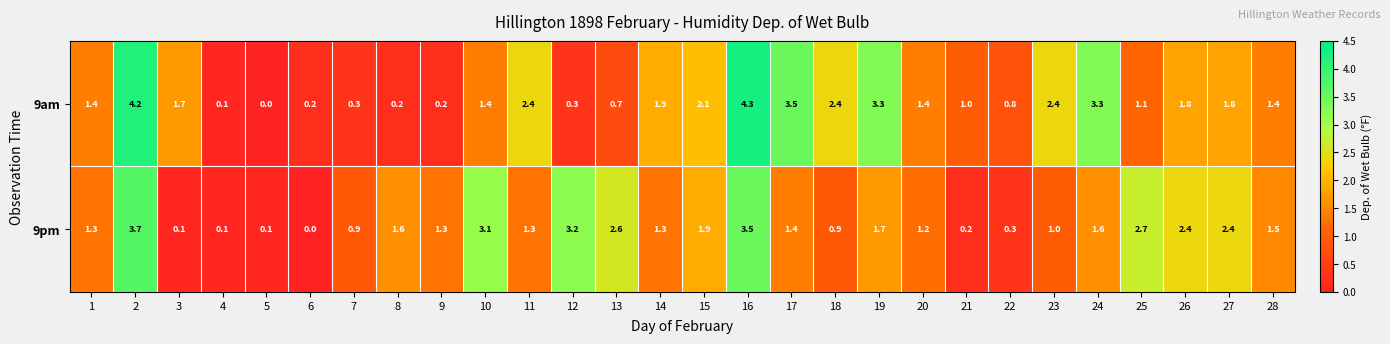

What is the sum of the 9am values at 17 and 4?

3.6